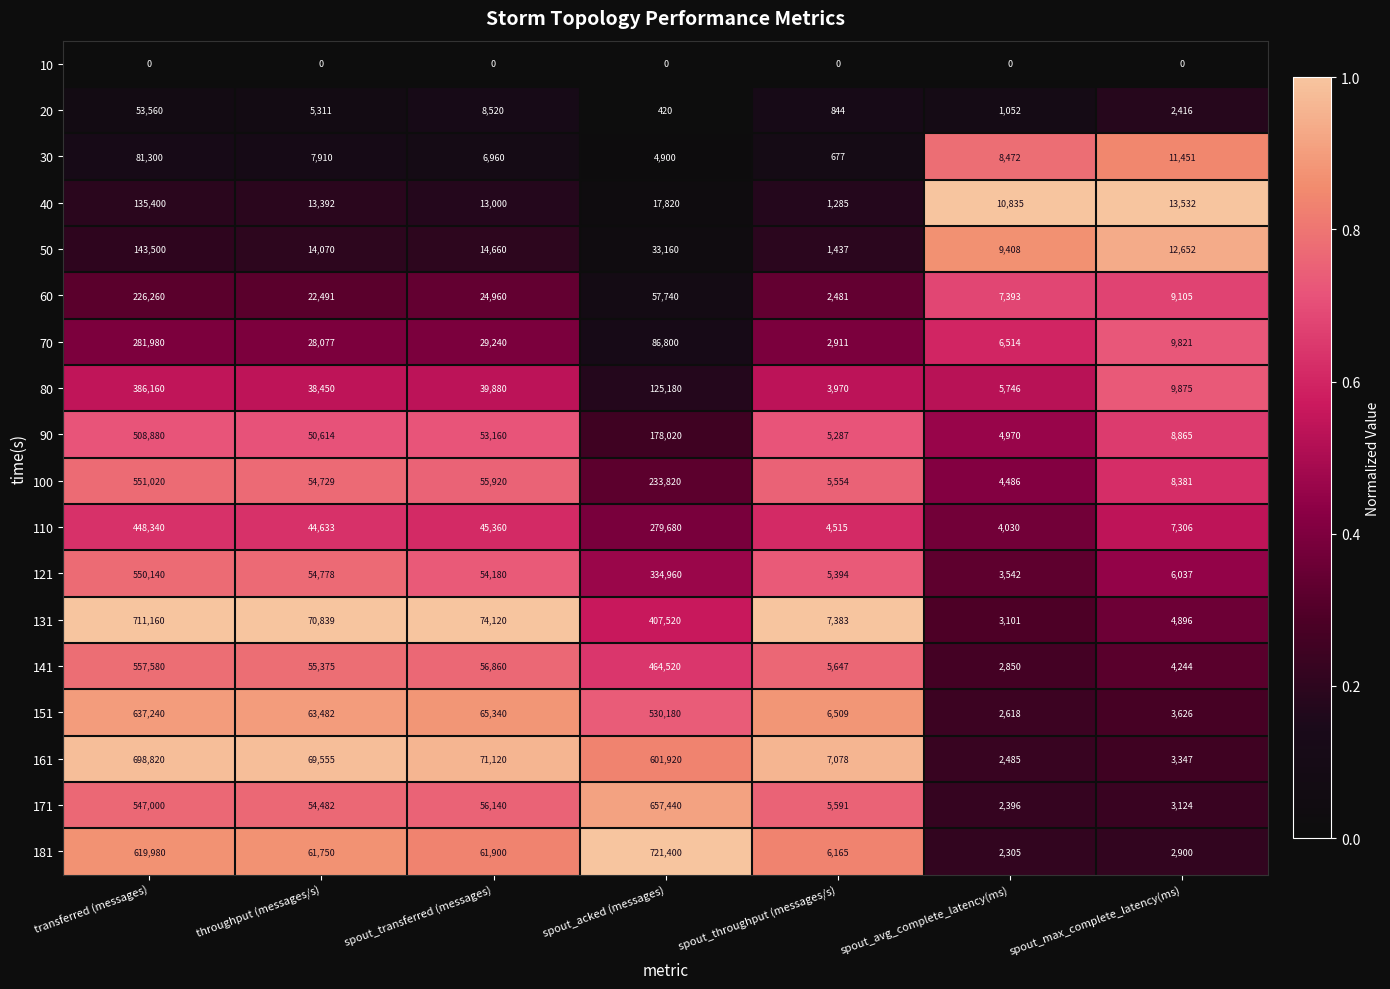

Which series has the widest spread of values?

181